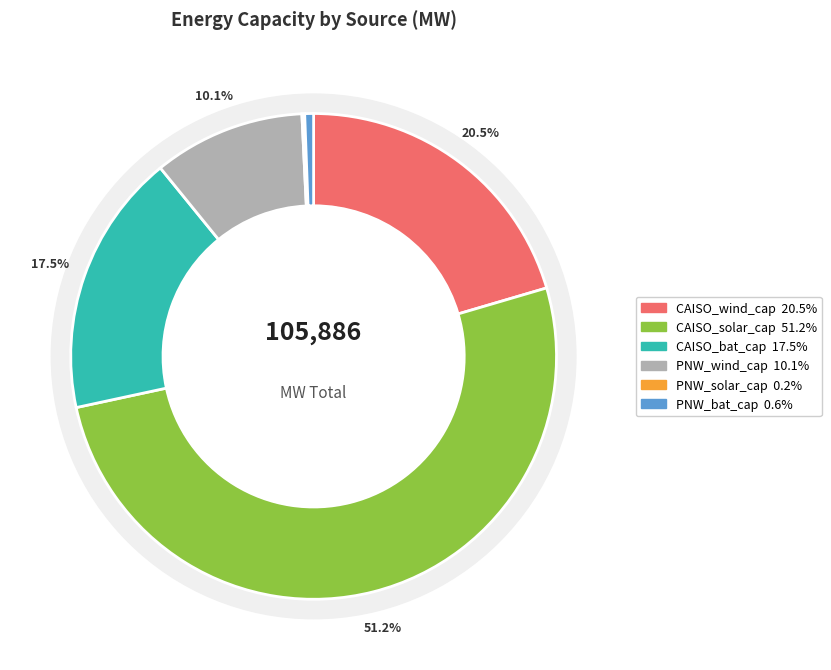

What is the ratio of the value at PNW_bat_cap to the value at PNW_solar_cap?

3.2